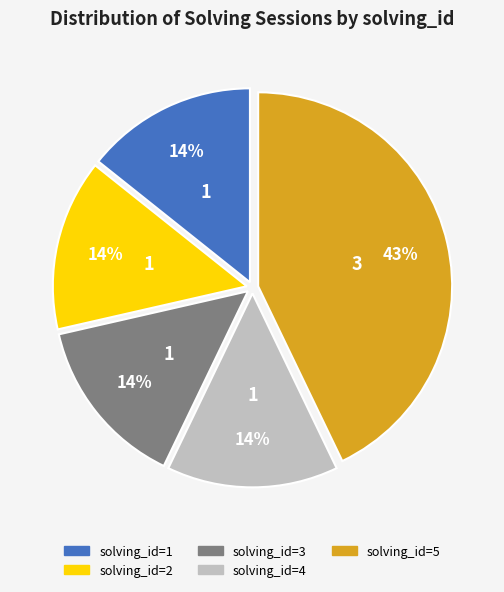

To the nearest percent, what is the average slice percentage?

20%